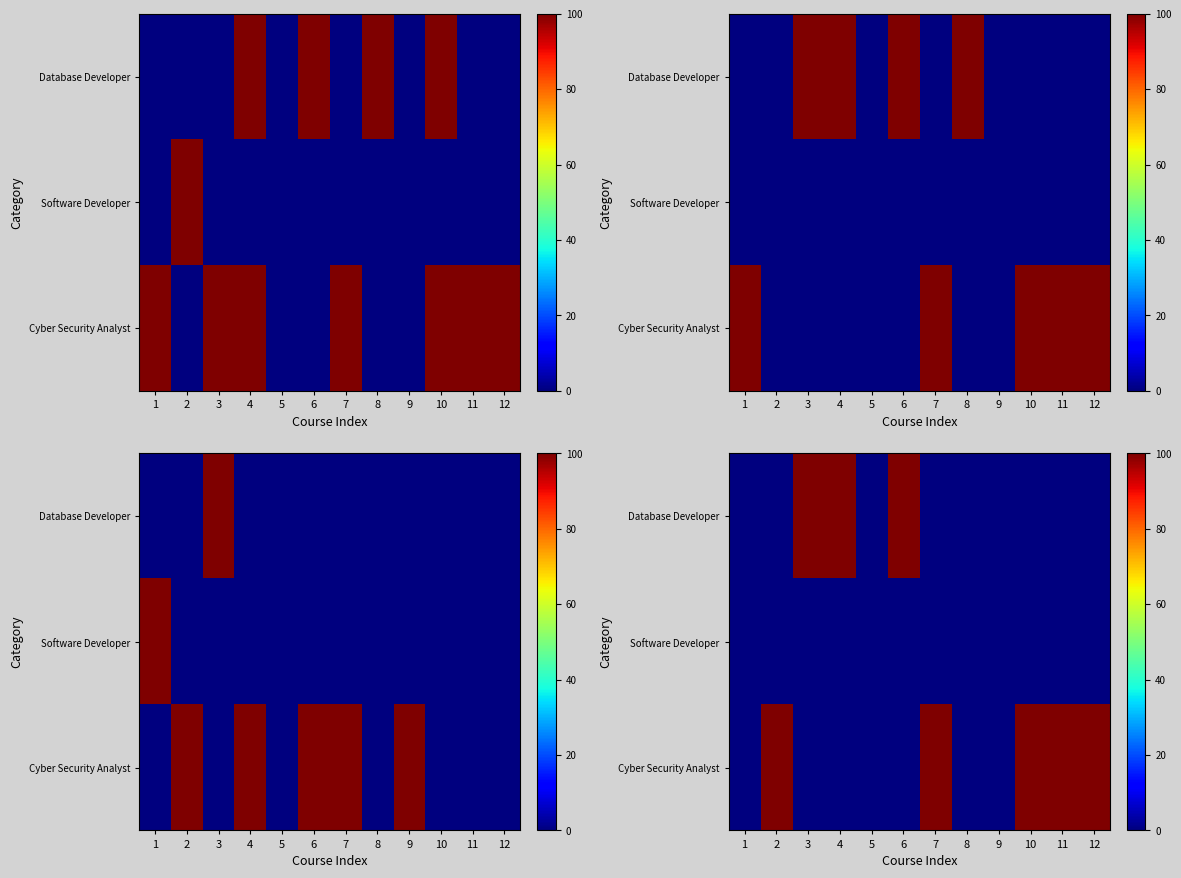

What is the greatest value displayed?

100